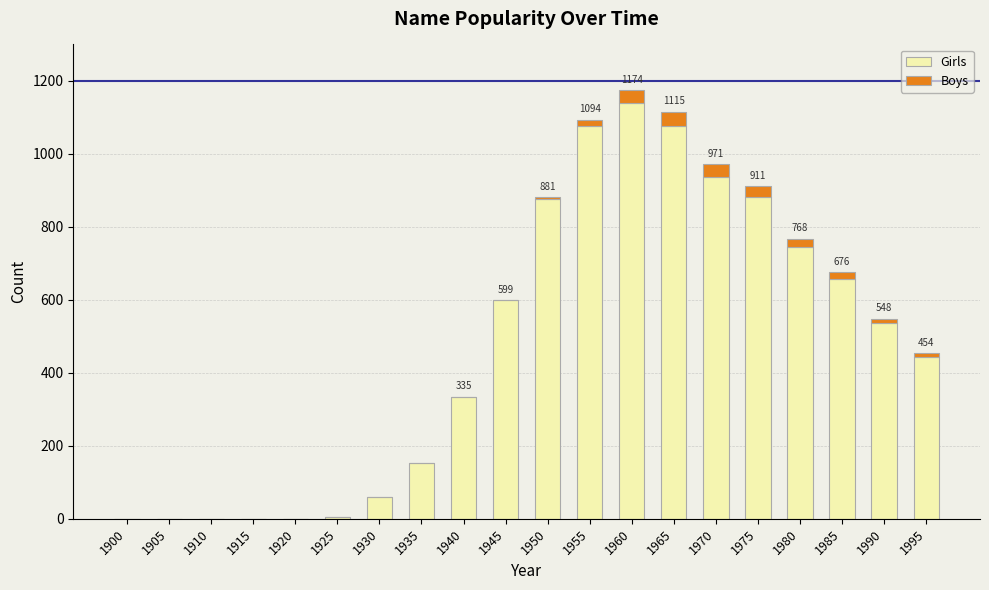

The value of Girls at 1965 is 1934. True or false?

False